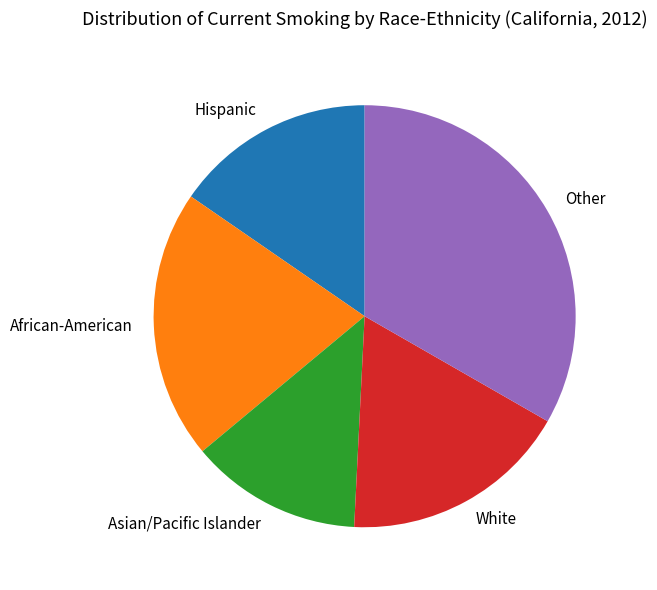

Which category has the smallest portion of the pie?

Asian/Pacific Islander